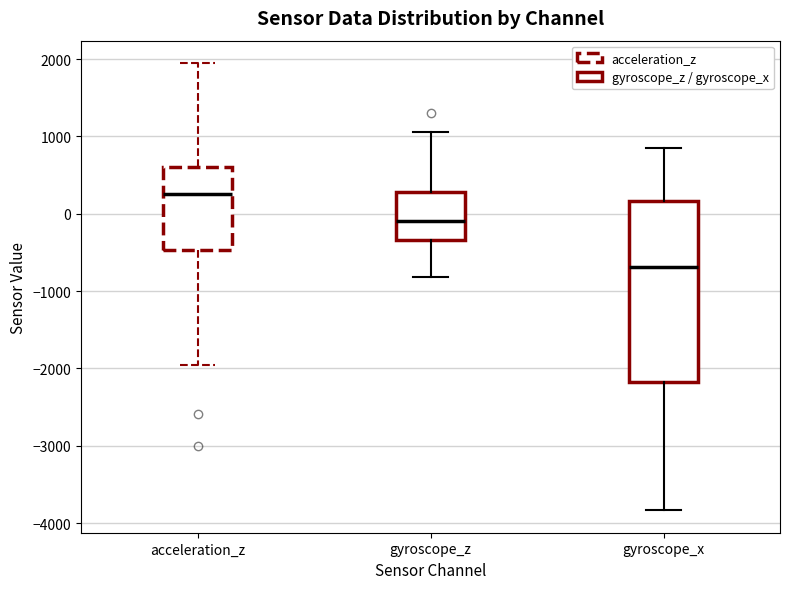

Comparing the boxes themselves (not the whiskers), which one is the tallest?

gyroscope_x